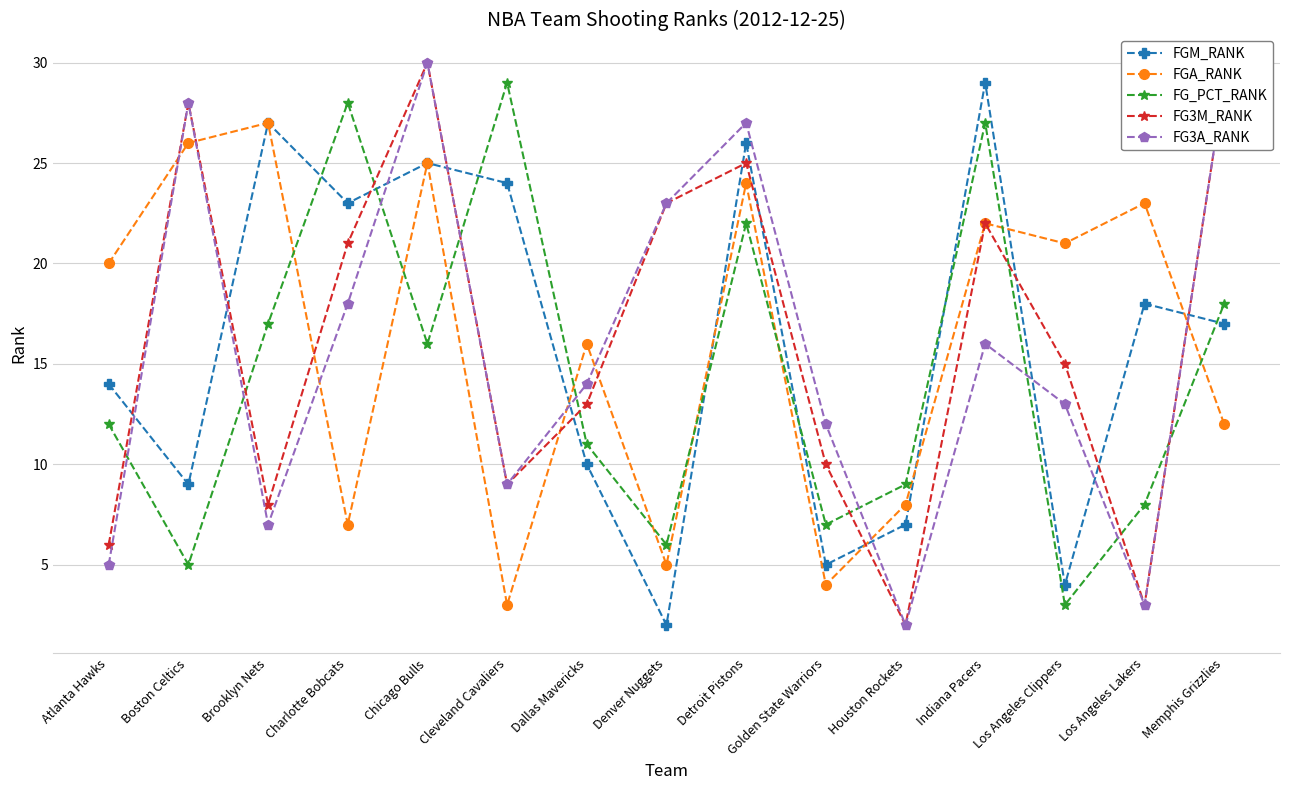

What is the minimum value for FG3M_RANK?

2